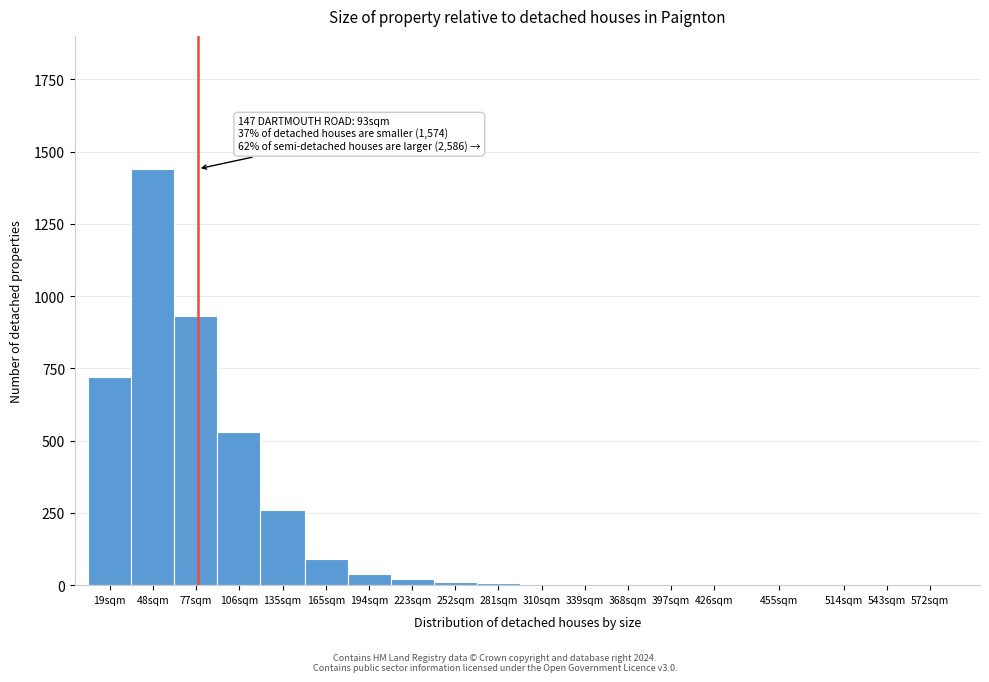

What is the sum of all values?

4067